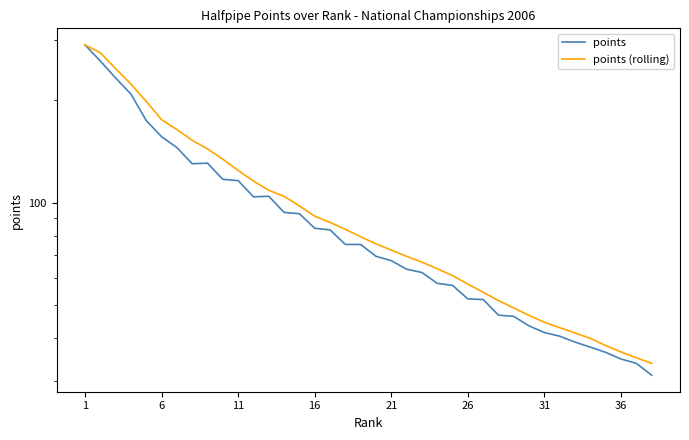

What is the difference between the second highest and second lowest values in the points (rolling) series?

239.9